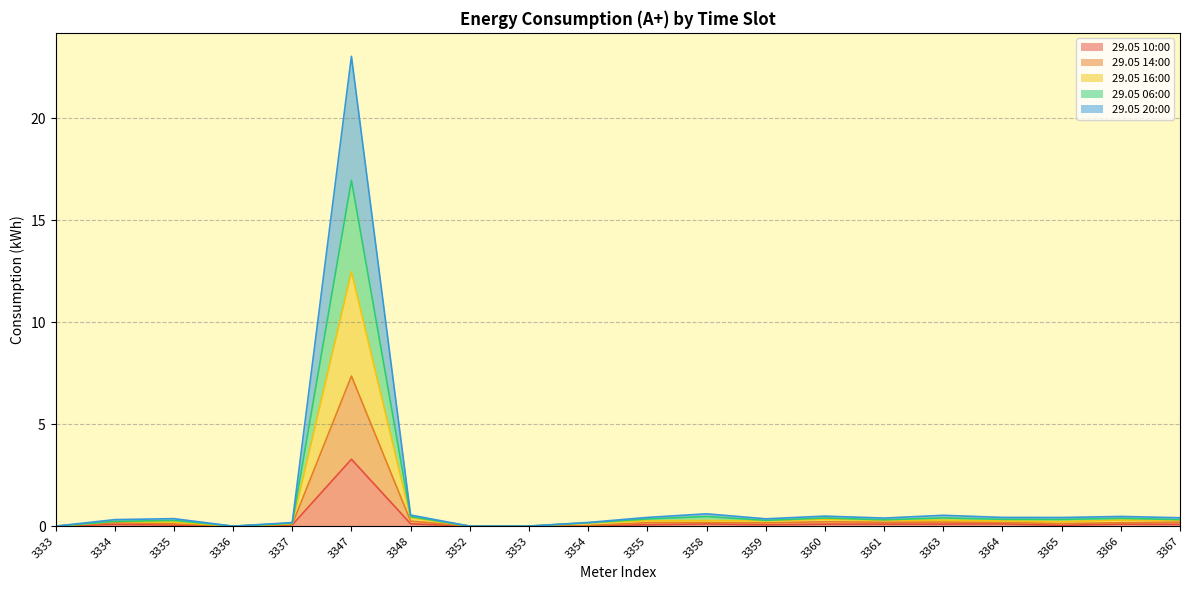

Does the chart have visible grid lines?

Yes